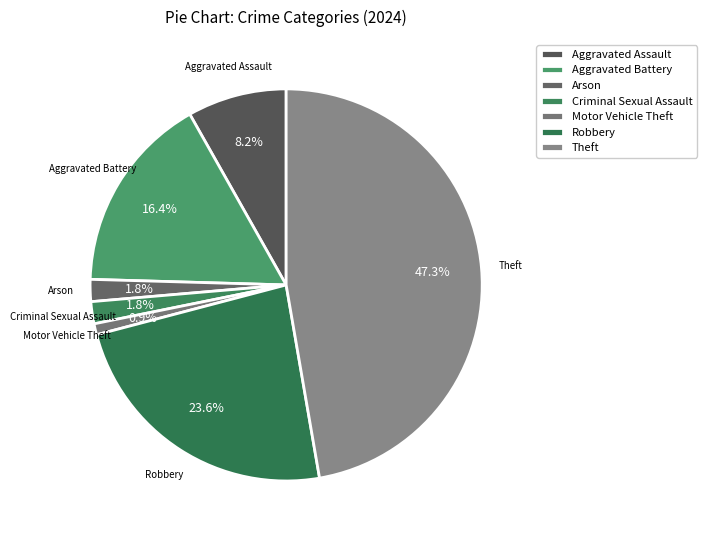

Is there a majority slice in this chart?

No